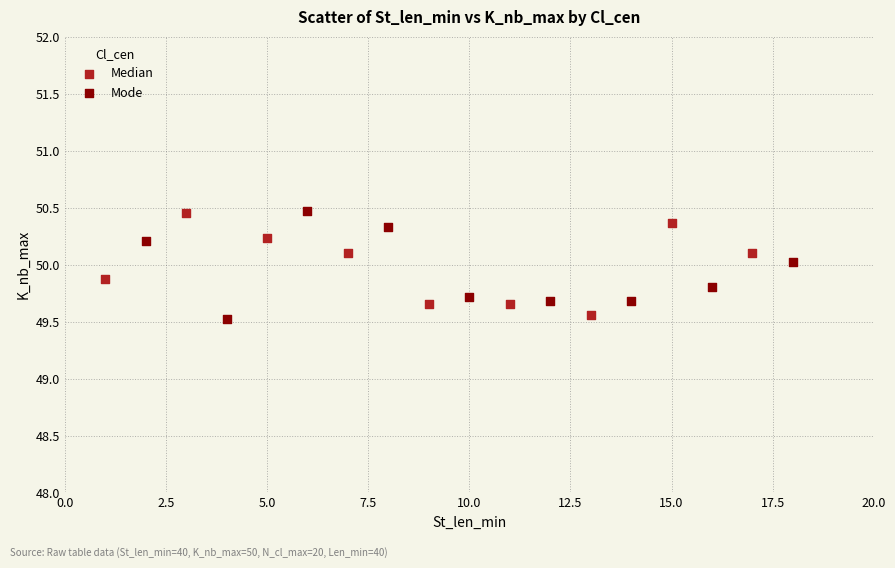

What are all the series names shown in the legend?

Median, Mode